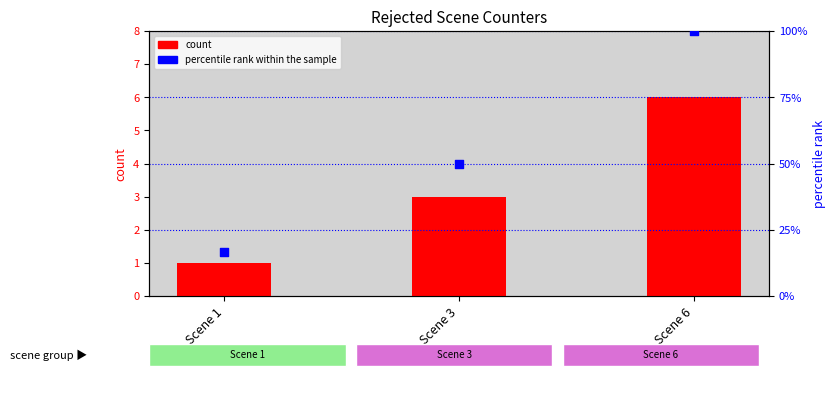

Which series has the largest Y range (max minus min)?

percentile rank within the sample